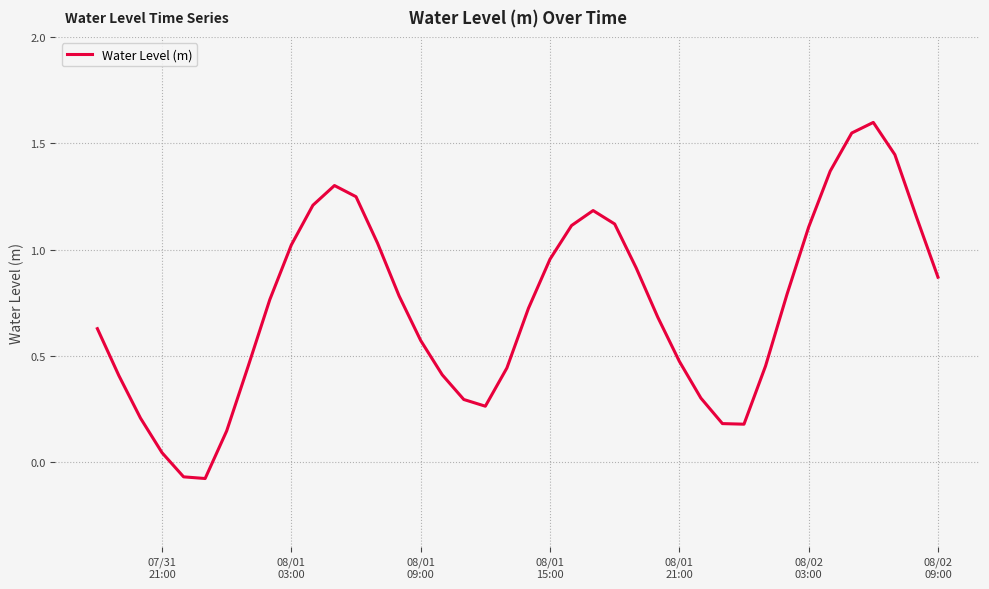

What is the difference between the maximum and minimum values?

1.7